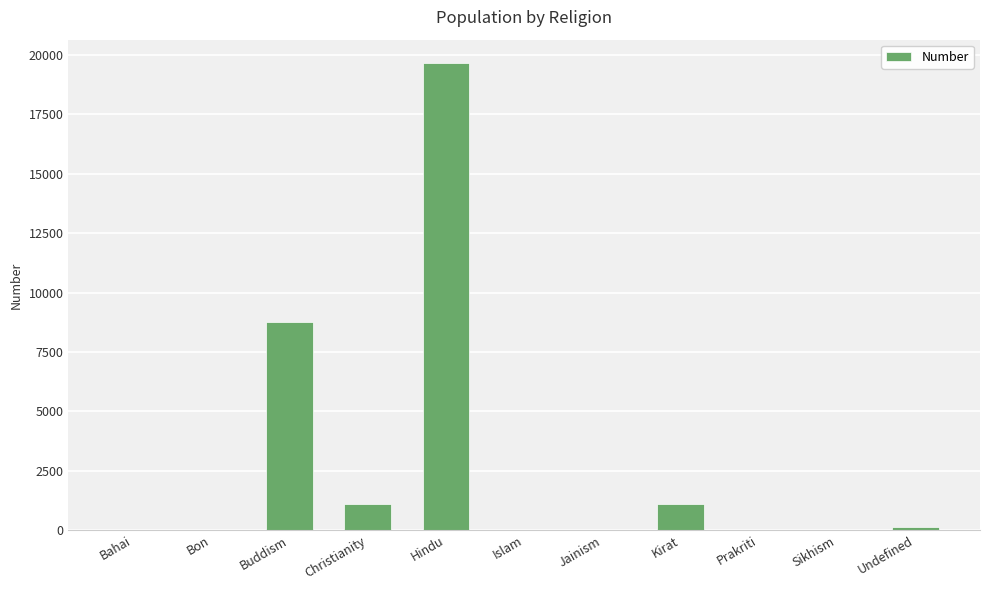

At which label is the value closest to 9829?

Buddism